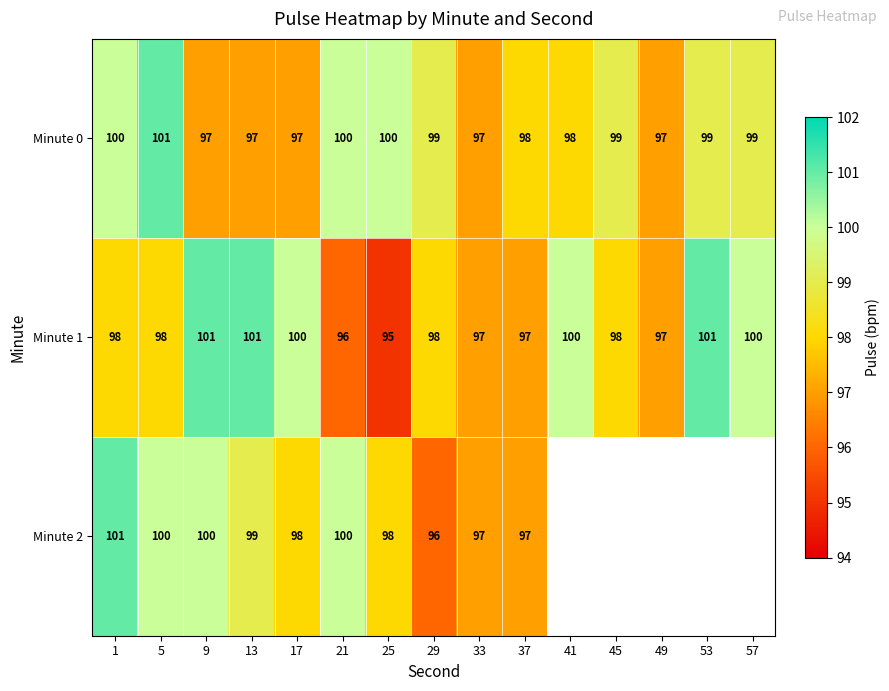

Which series changed the most between 9 and 37?

Minute 1